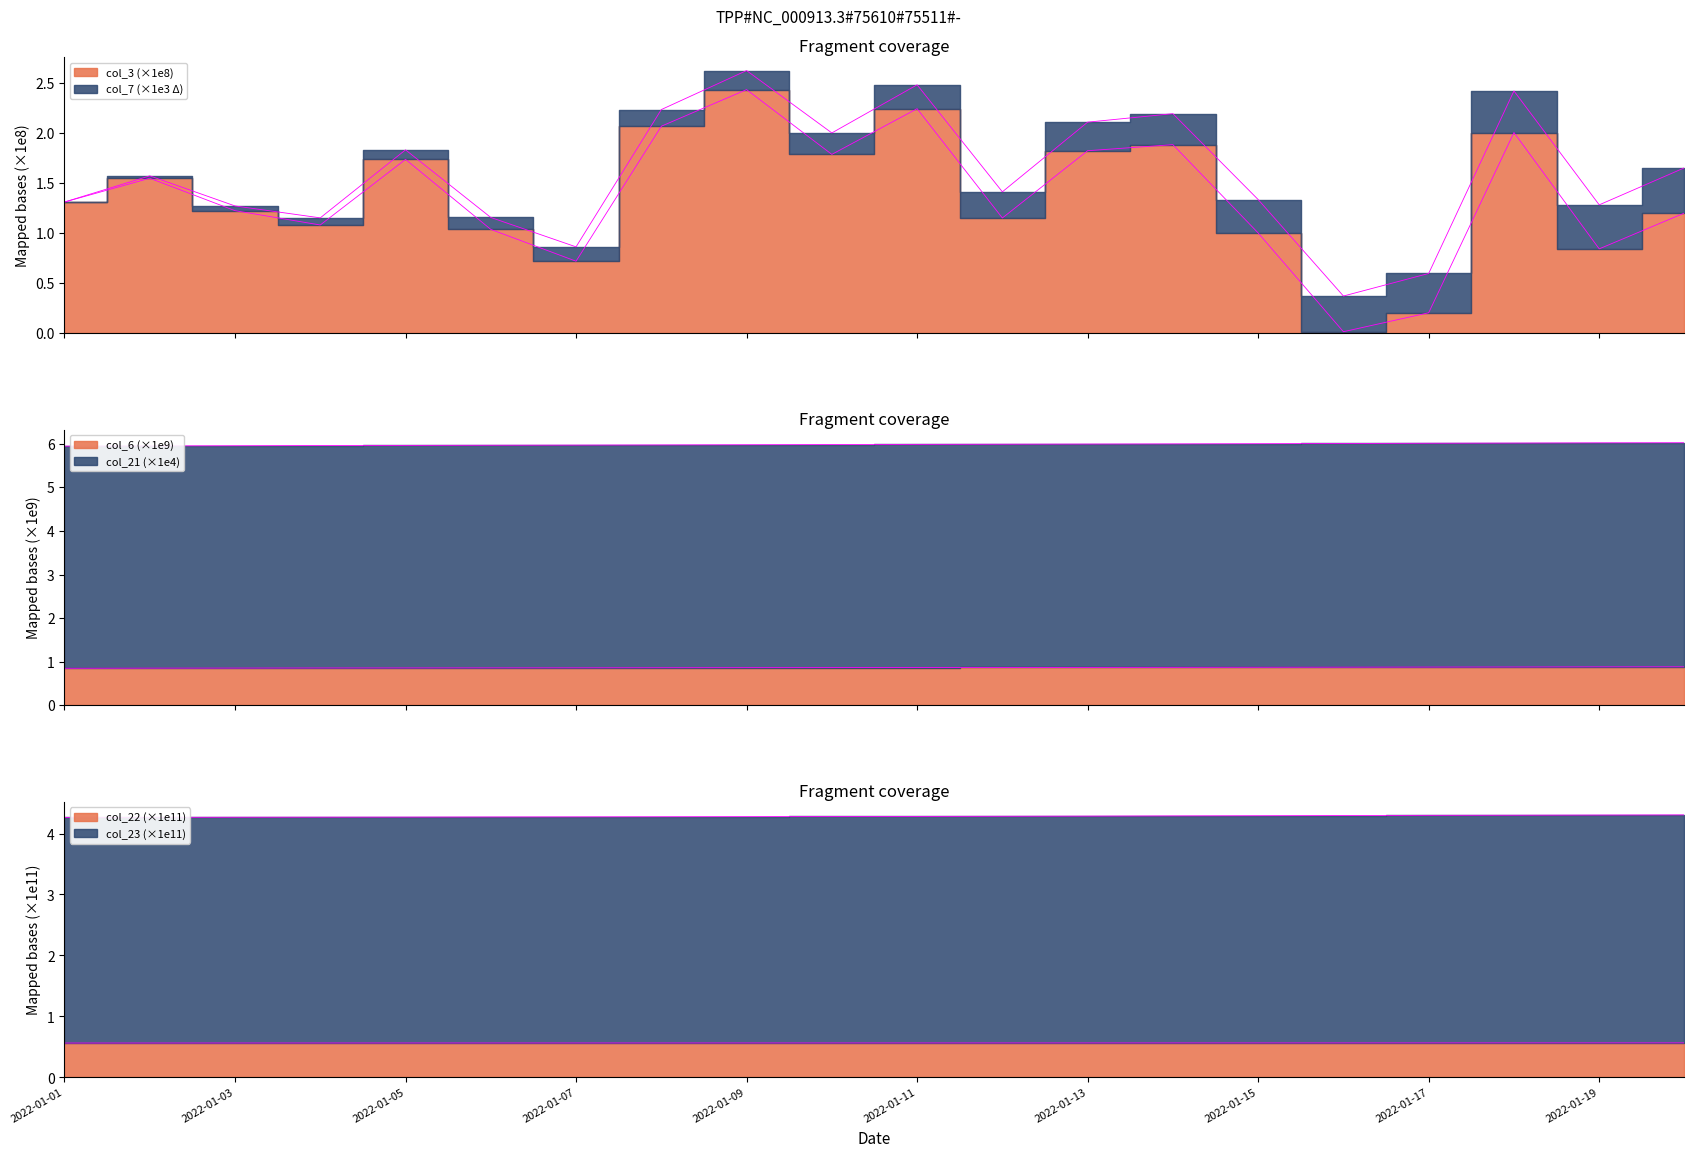

Count the col_21 values in the range 4 to 5.

20